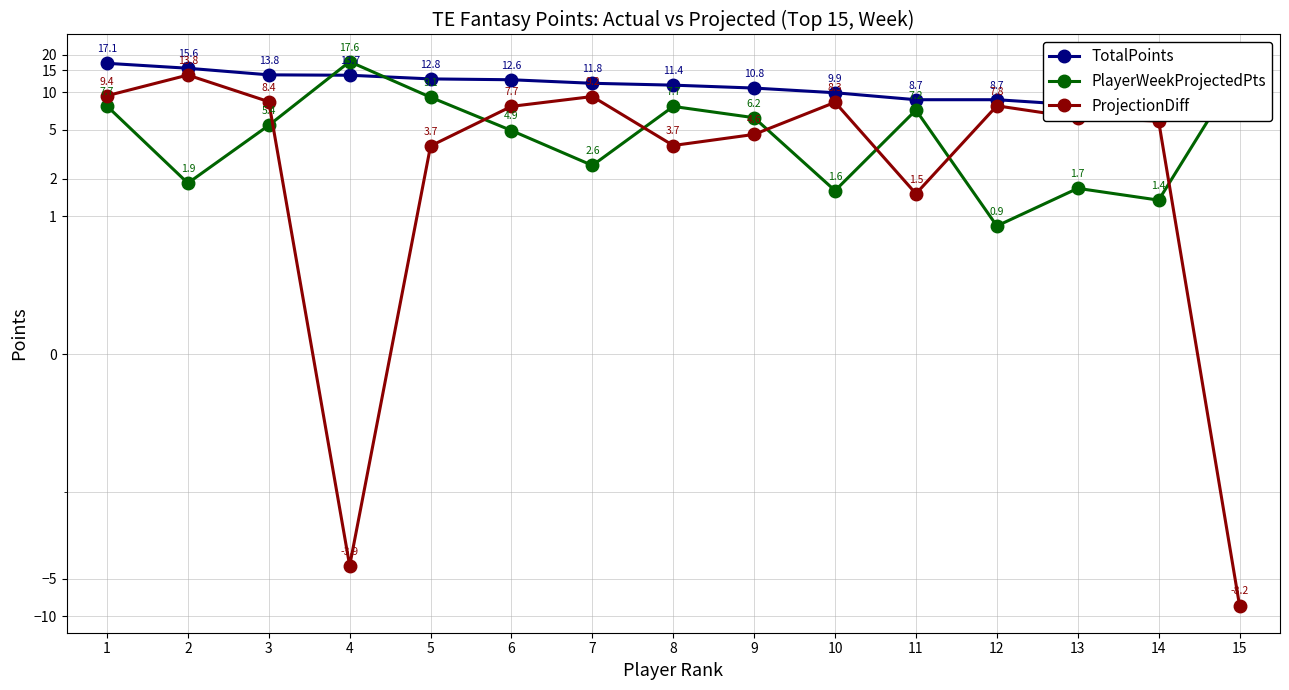

Rank the categories by ProjectionDiff value from lowest to highest.

15, 4, 11, 5, 8, 9, 14, 13, 6, 12, 10, 3, 7, 1, 2